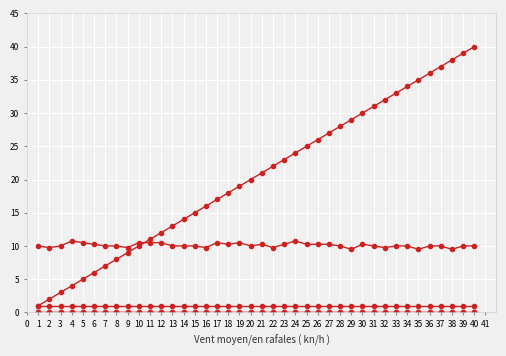

The value of col_7 at 39 is 0.0. True or false?

True